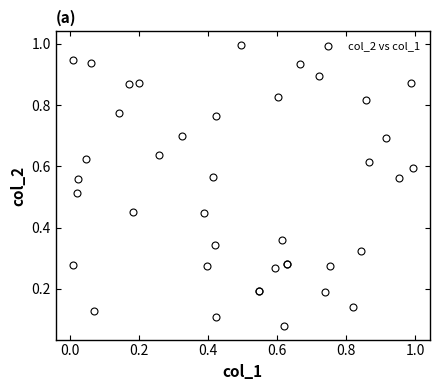

What is the value of the 13th point from the left?

0.7